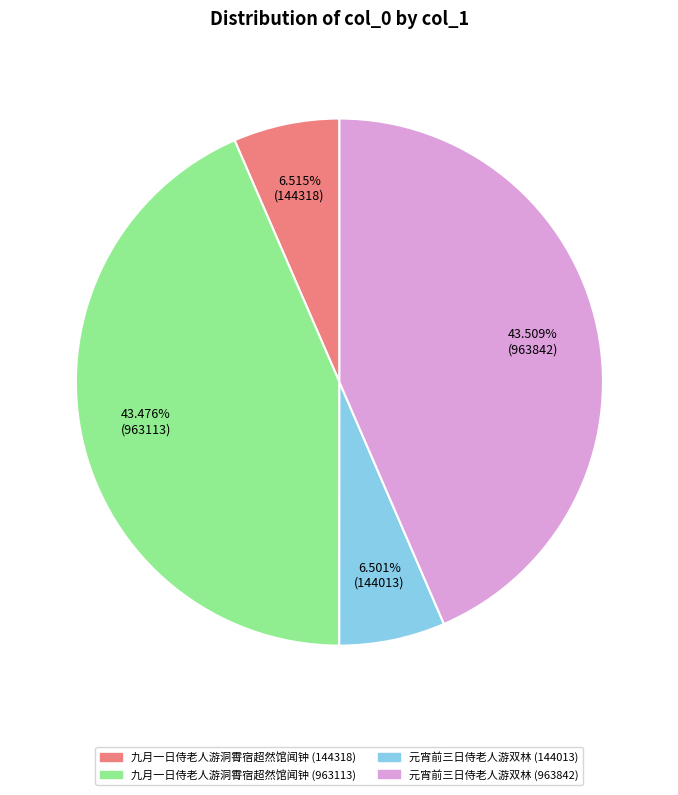

Which has a higher value, 九月一日侍老人游洞霄宿超然馆闻钟 (963113) or 元宵前三日侍老人游双林 (144013)?

九月一日侍老人游洞霄宿超然馆闻钟 (963113)